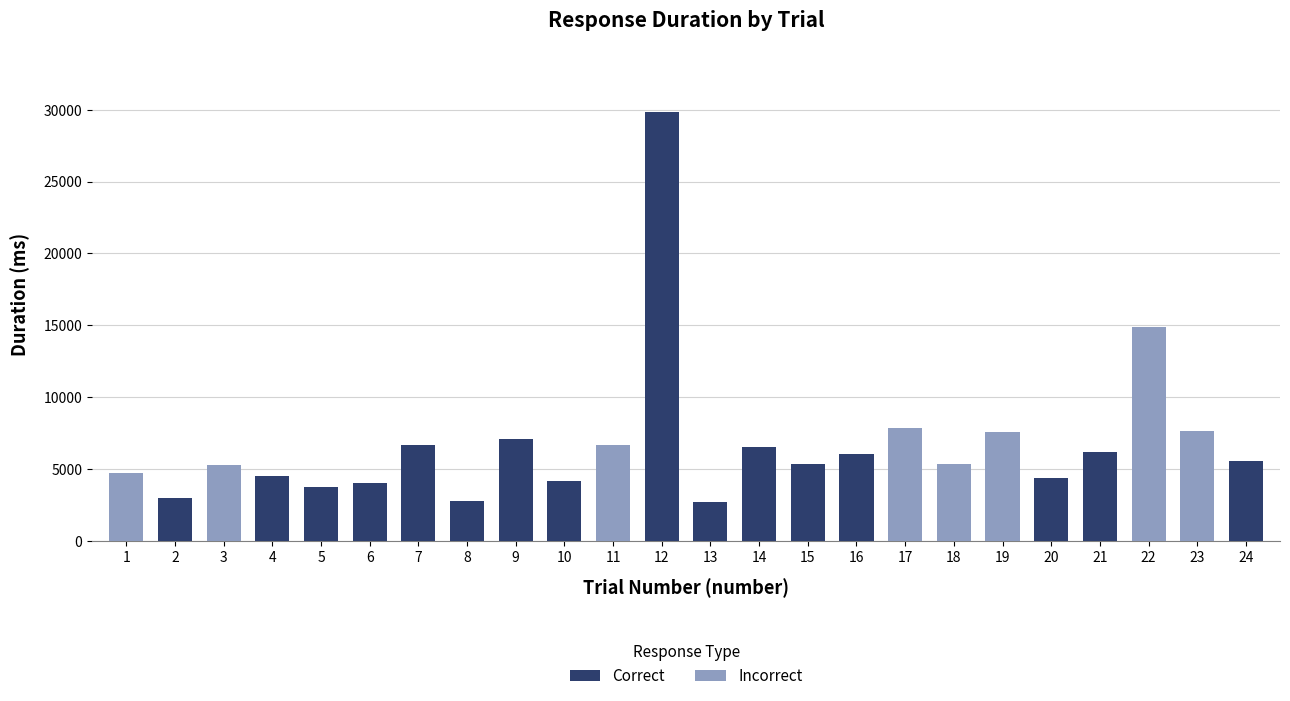

What is the total value across all series at 4?

4481.4